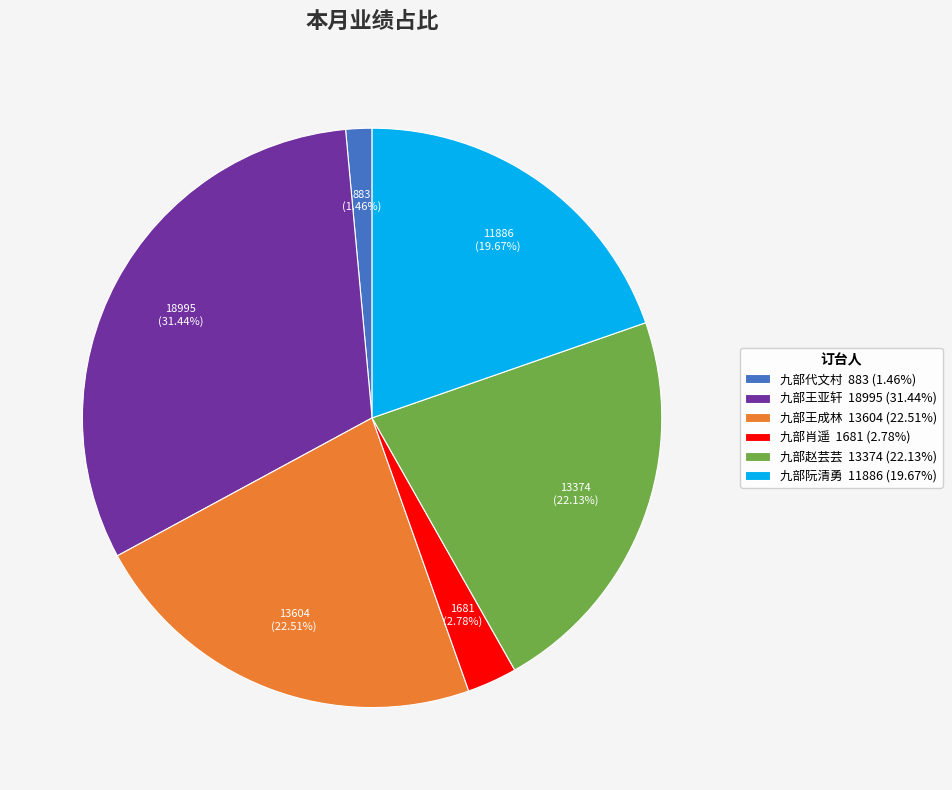

What percentage is the 九部王亚轩 slice, to the nearest percent?

31%